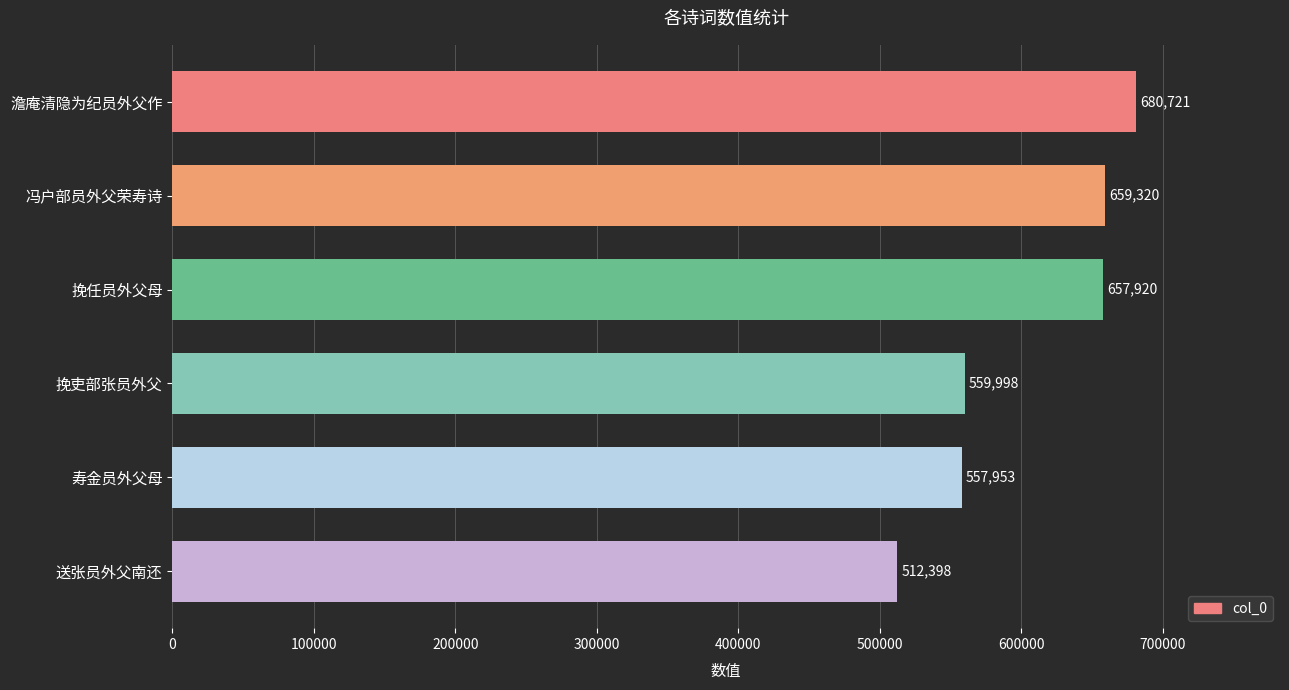

List the labels in order of value, smallest first.

送张员外父南还, 寿金员外父母, 挽吏部张员外父, 挽任员外父母, 冯户部员外父荣寿诗, 澹庵清隐为纪员外父作